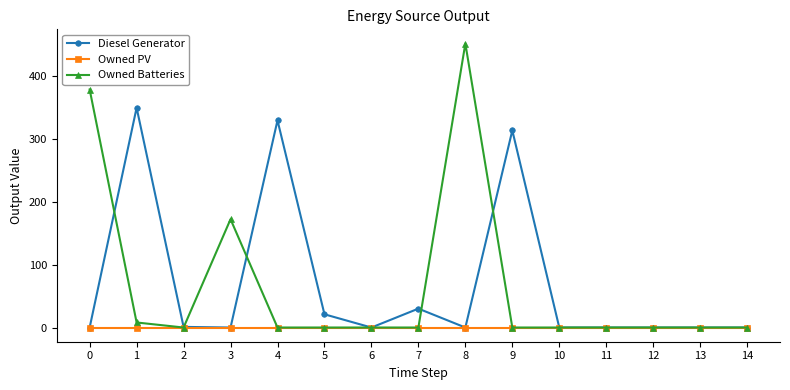

List the series in order of their peak value, lowest first.

Owned PV, Diesel Generator, Owned Batteries